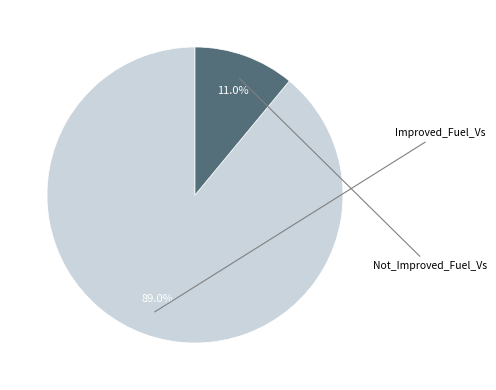

What is the majority slice?

Improved_Fuel_Vs